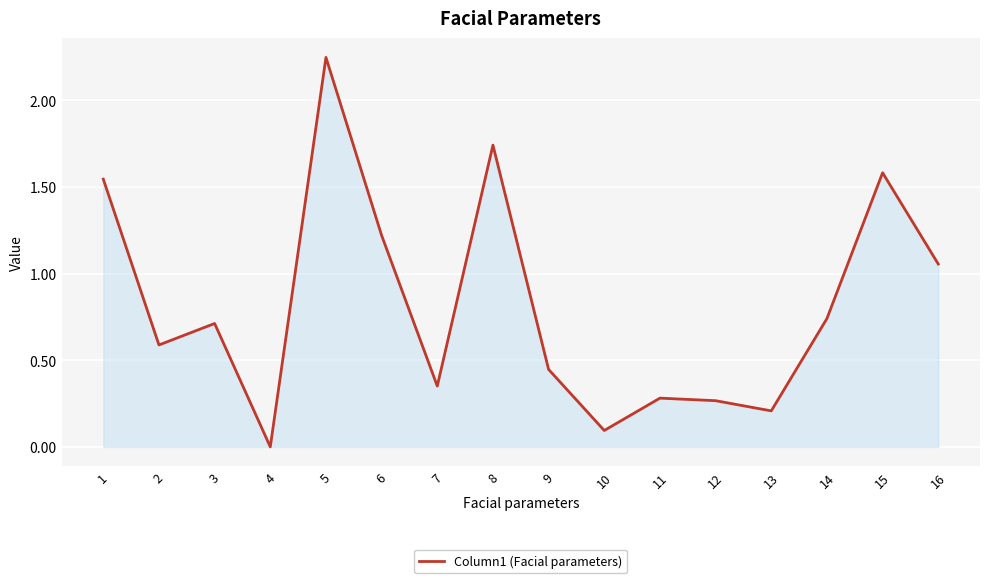

Which category has the highest value across all series?

5